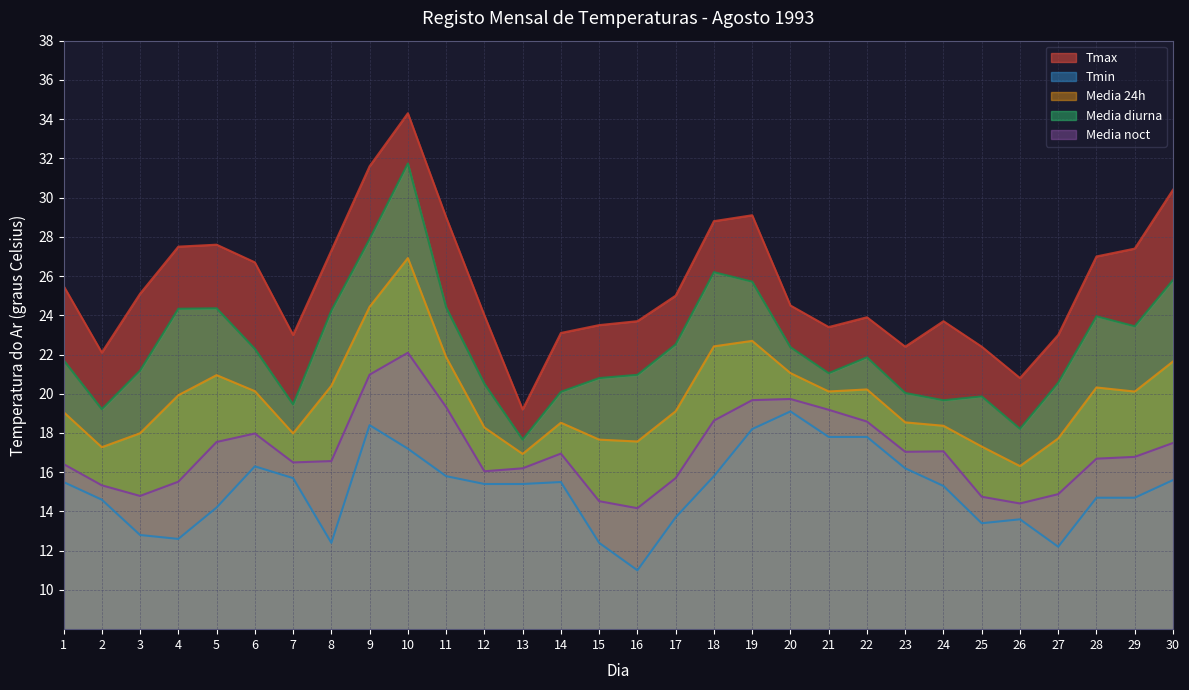

What is the greatest value displayed?

34.3